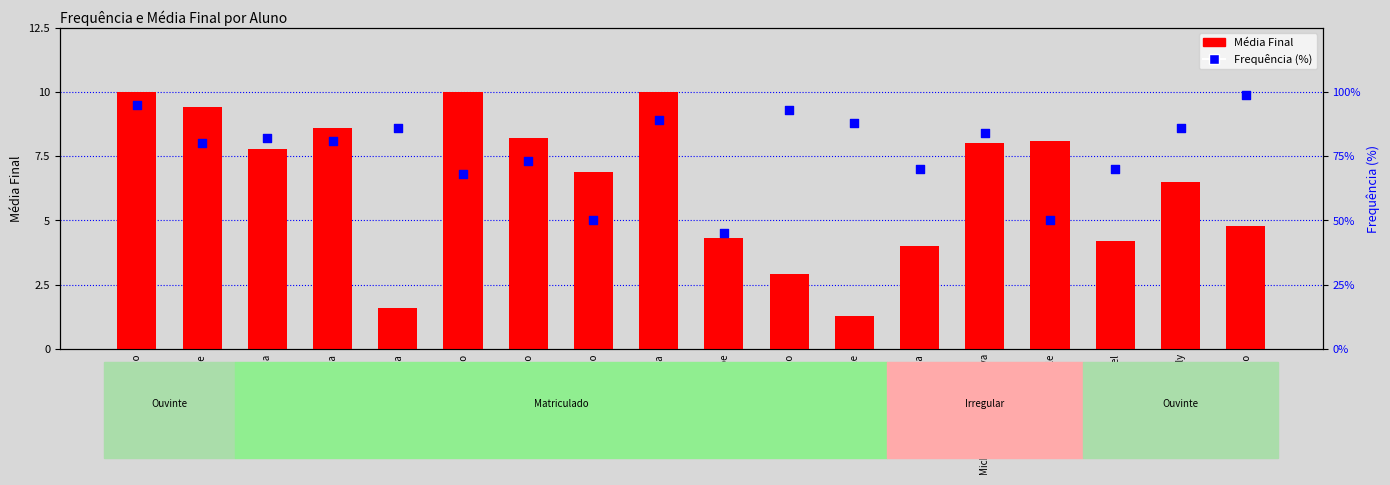

What are all the series names shown in the legend?

Média Final, Frequência (%)